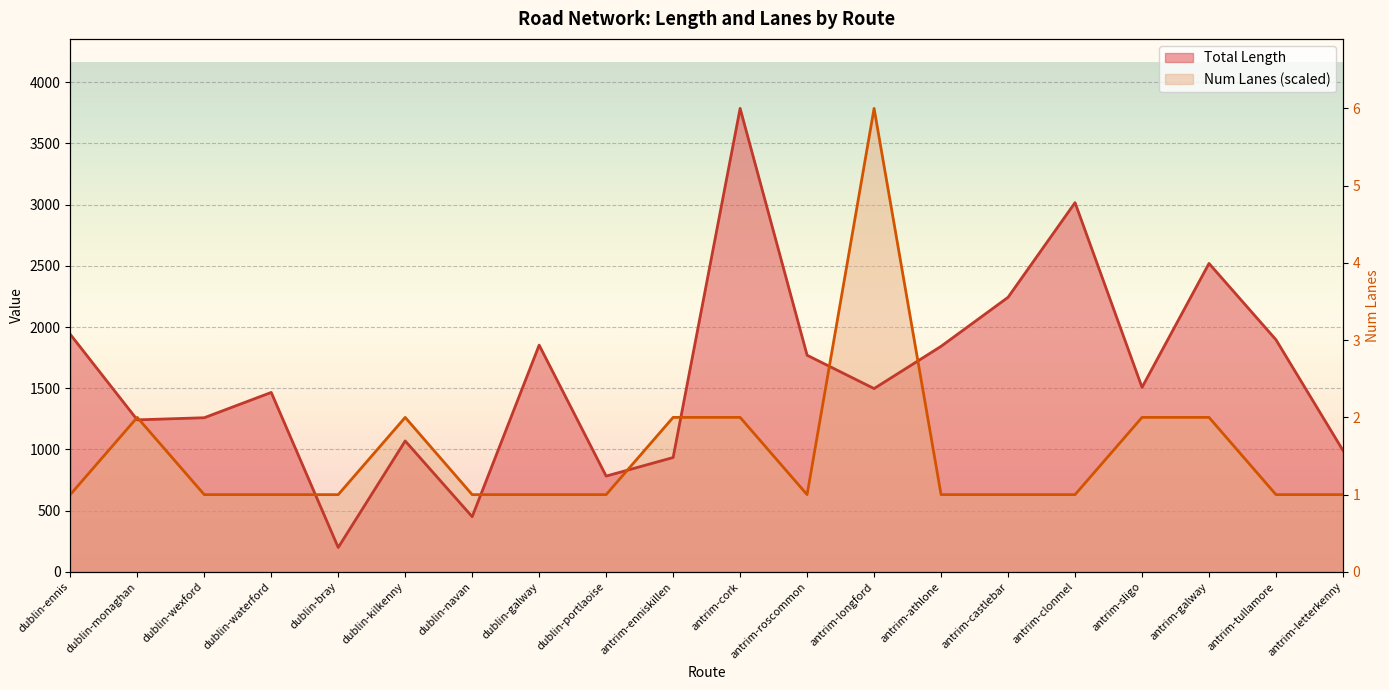

The Total Length series shows 664.6 at dublin-waterford. True or false?

False